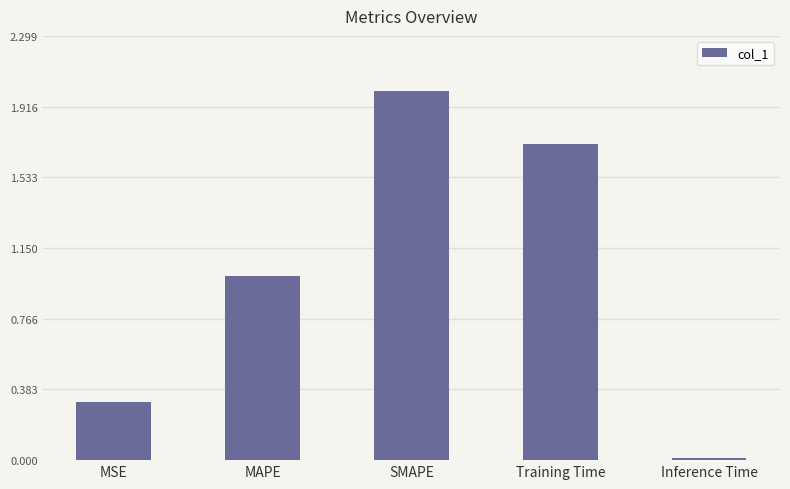

Between MAPE and SMAPE, which is larger?

SMAPE